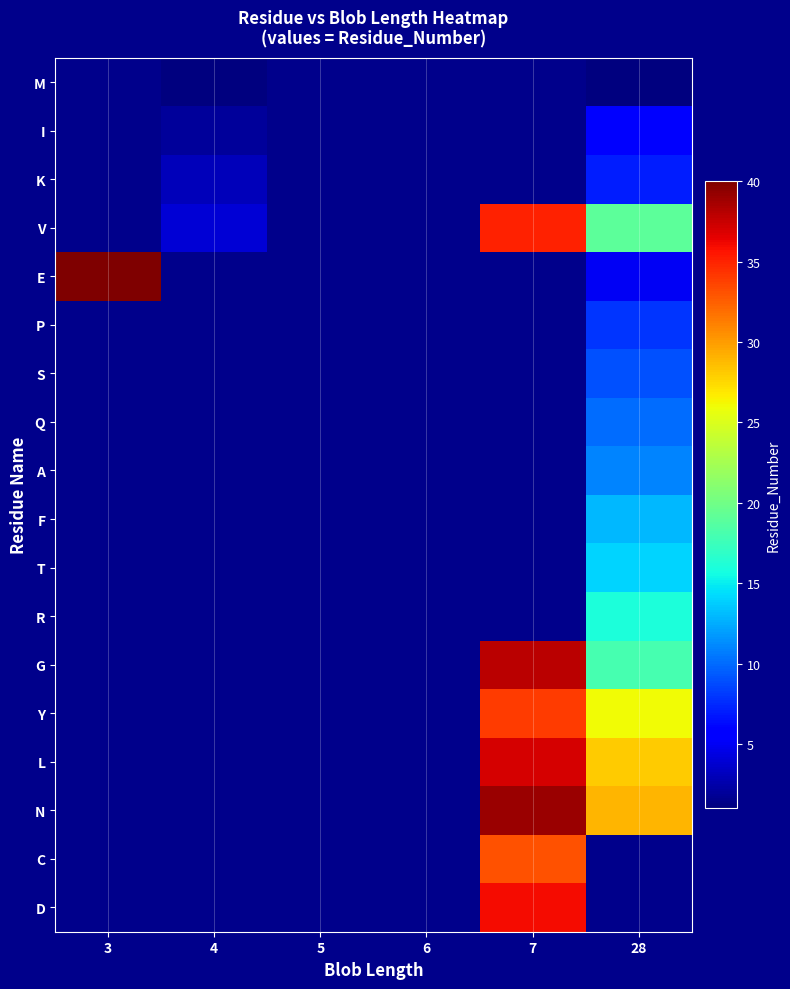

How many categories are shown in the chart?

6